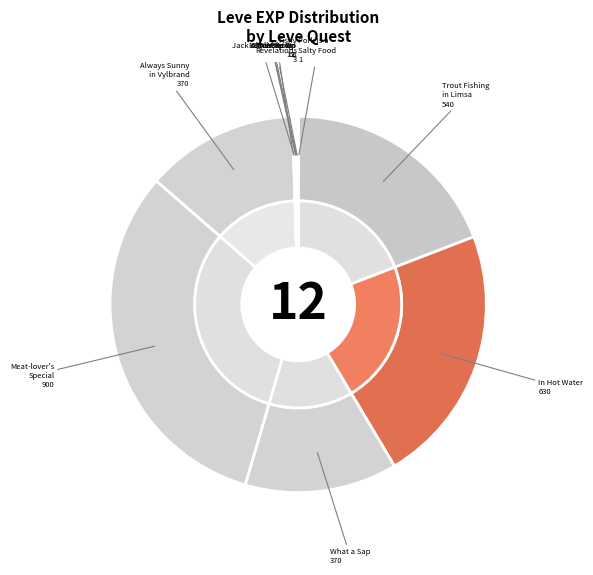

Is it true that A Real Fungi is 0% of the pie?

True